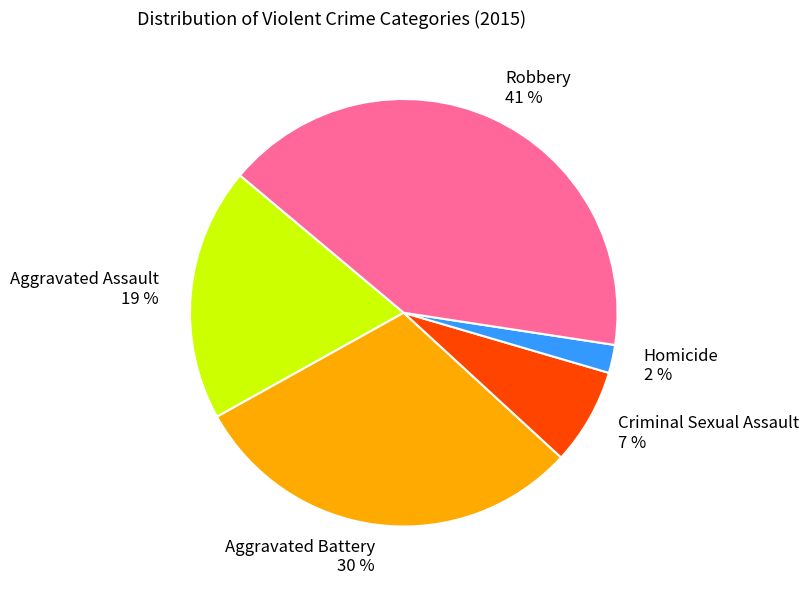

To the nearest percent, what is the difference between the Criminal Sexual Assault and Robbery slice percentages?

34%